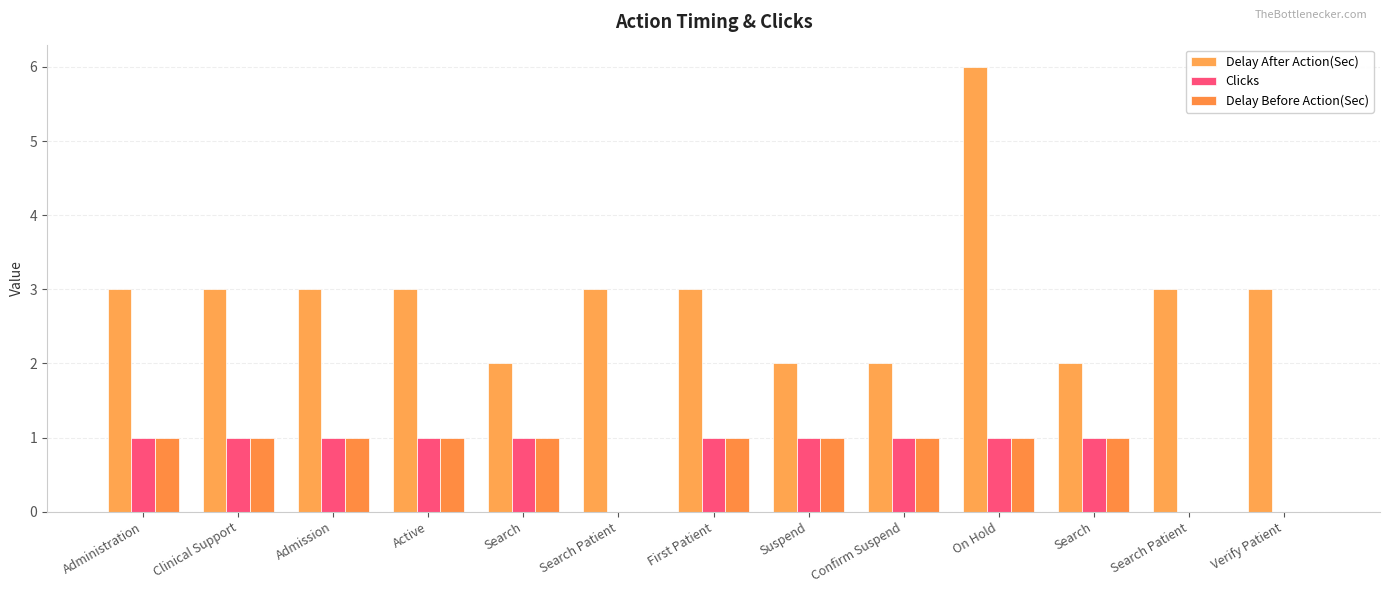

Reading left to right, what are all the values shown in this chart?

Delay After Action(Sec): 3	3	3	3	2	3	3	2	2	6	2	3	3
Clicks: 1	1	1	1	1	0	1	1	1	1	1	0	0
Delay Before Action(Sec): 1	1	1	1	1	0	1	1	1	1	1	0	0